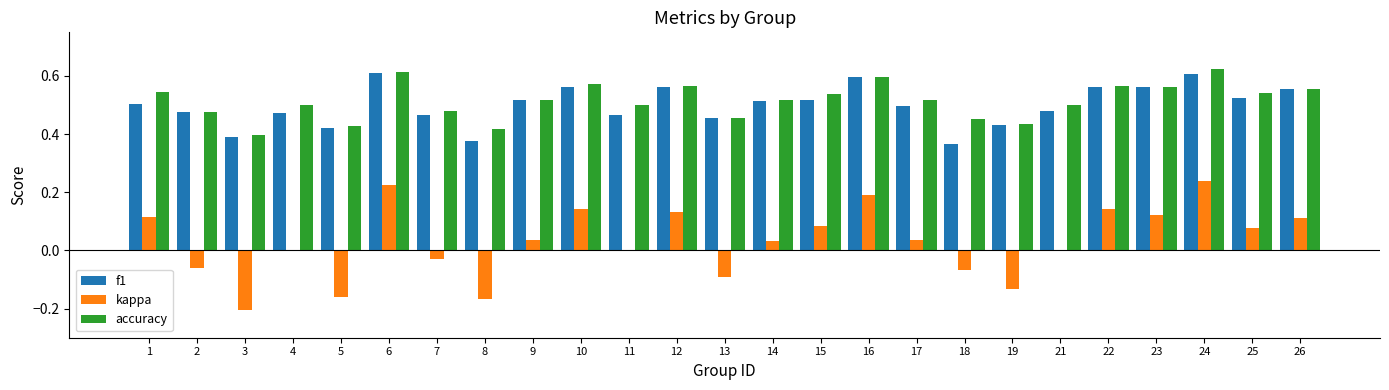

What is the sum of the accuracy values at 26 and 16?

1.2